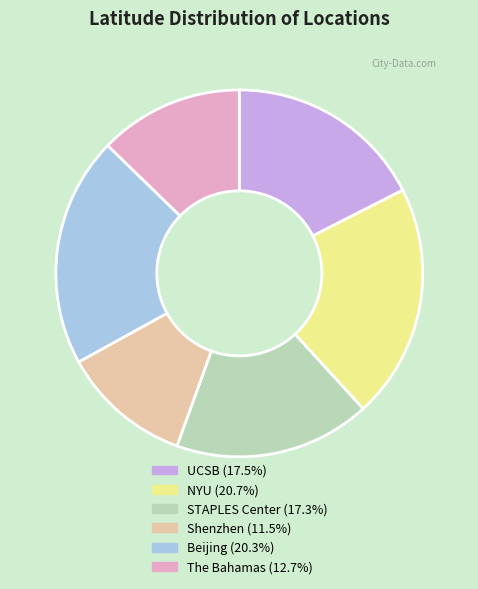

Do UCSB and NYU together represent more than half of the pie?

No